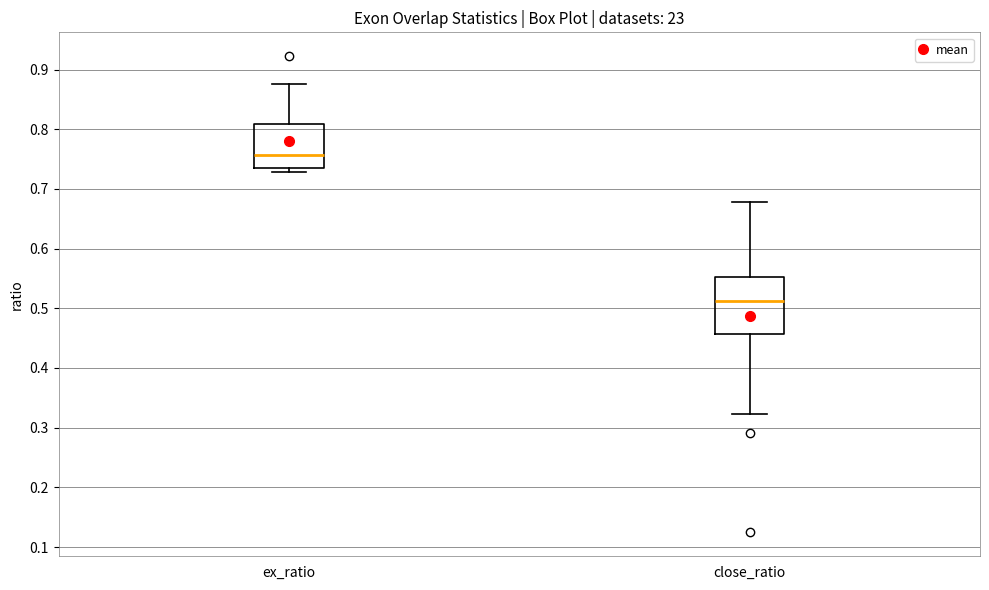

Comparing the boxes themselves (not the whiskers), which one is the tallest?

close_ratio